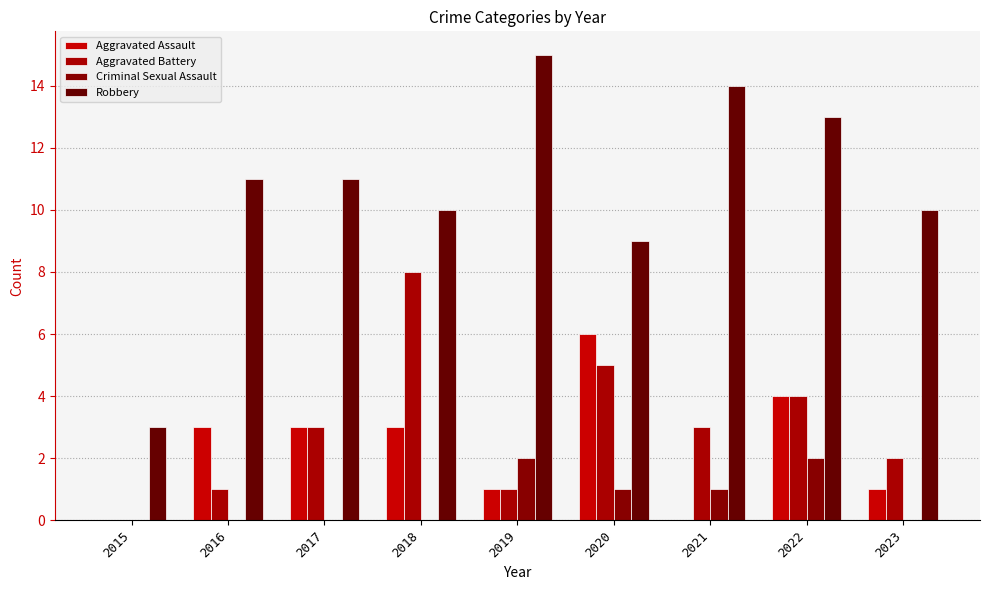

The Aggravated Battery series shows 3 at 2023. True or false?

False